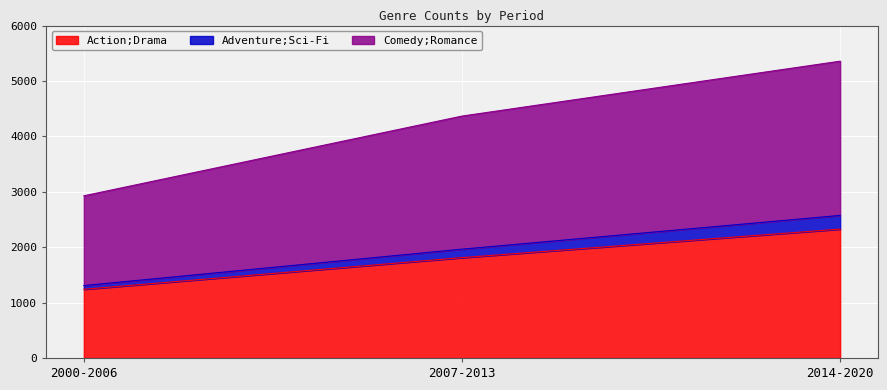

How many distinct data groups are displayed?

3